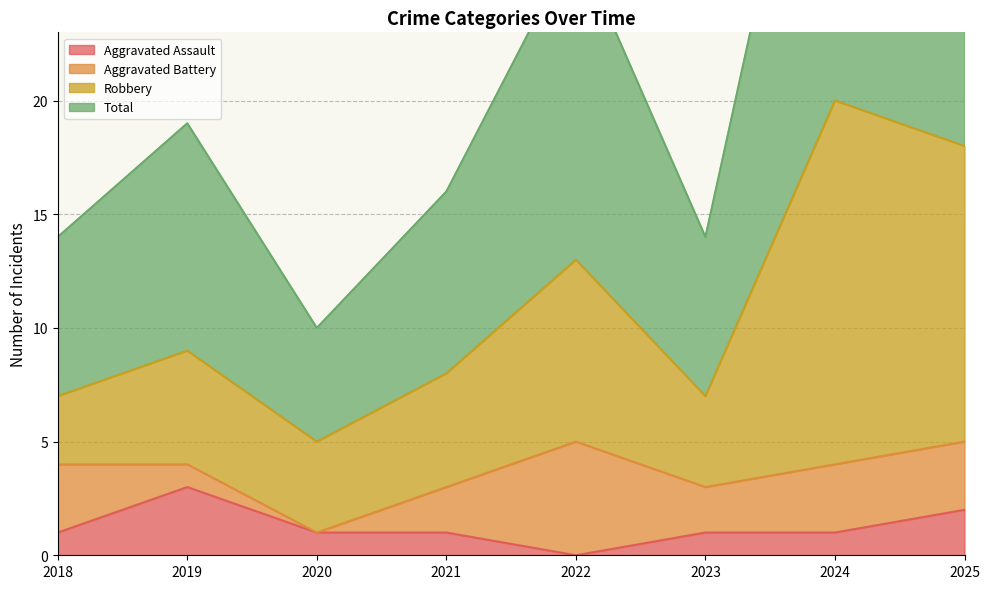

Which category has the lowest value in the Aggravated Assault series?

2022